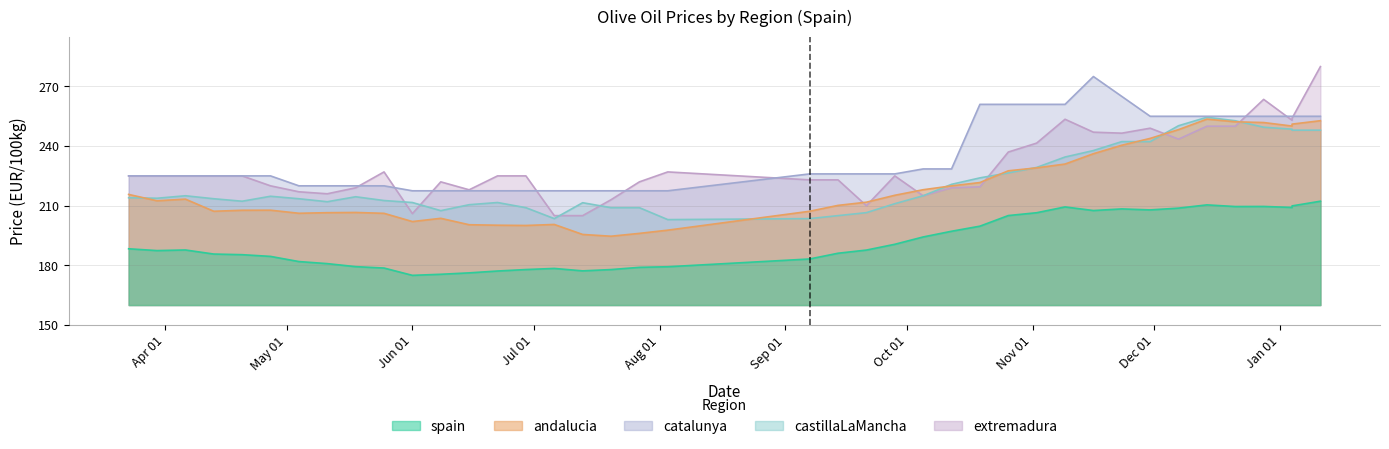

At how many categories does at least one series exceed 246?

14